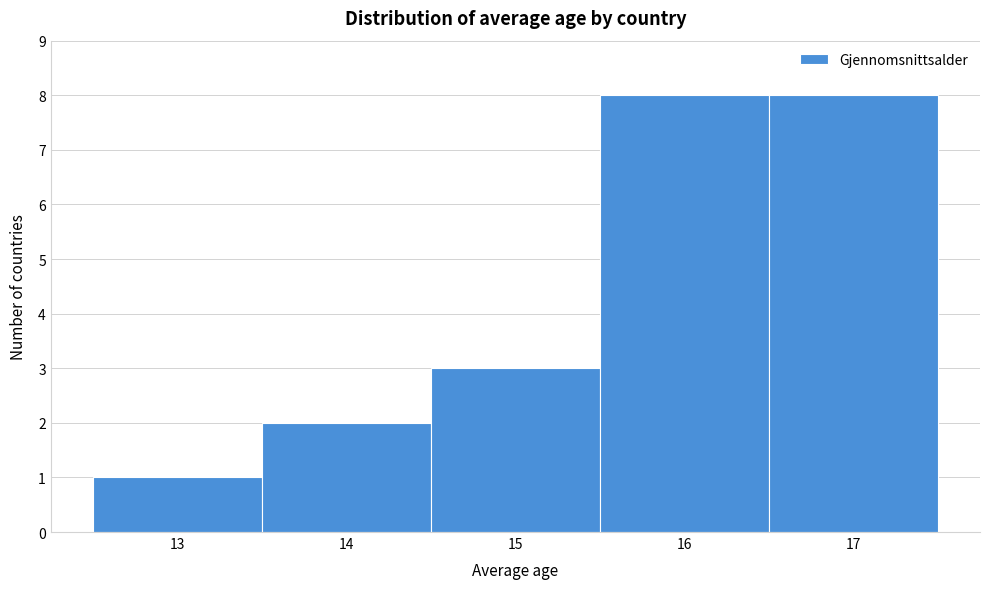

What is the height of the bar covering 16.5 to 17.5 on the x-axis? The values are not printed on the chart, so give them approximately, as read against the axis.

8